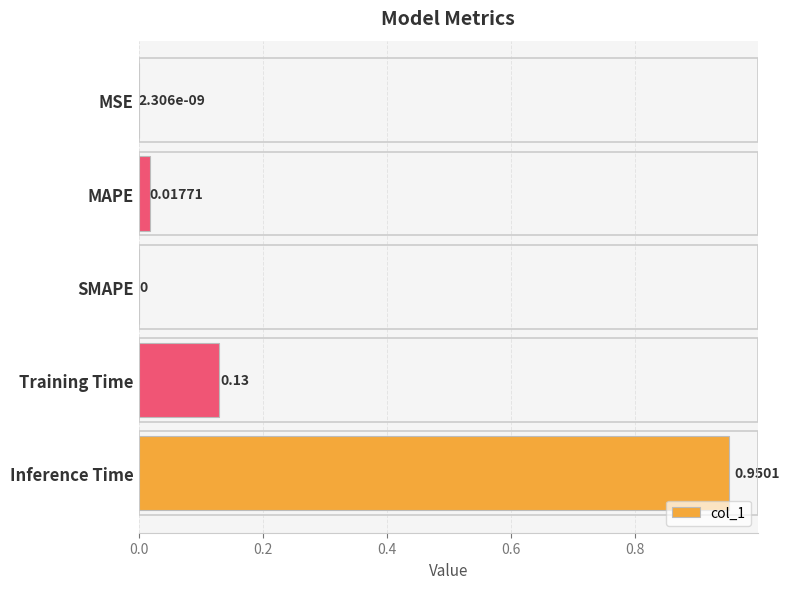

Between Inference Time and Training Time, which is larger?

Inference Time